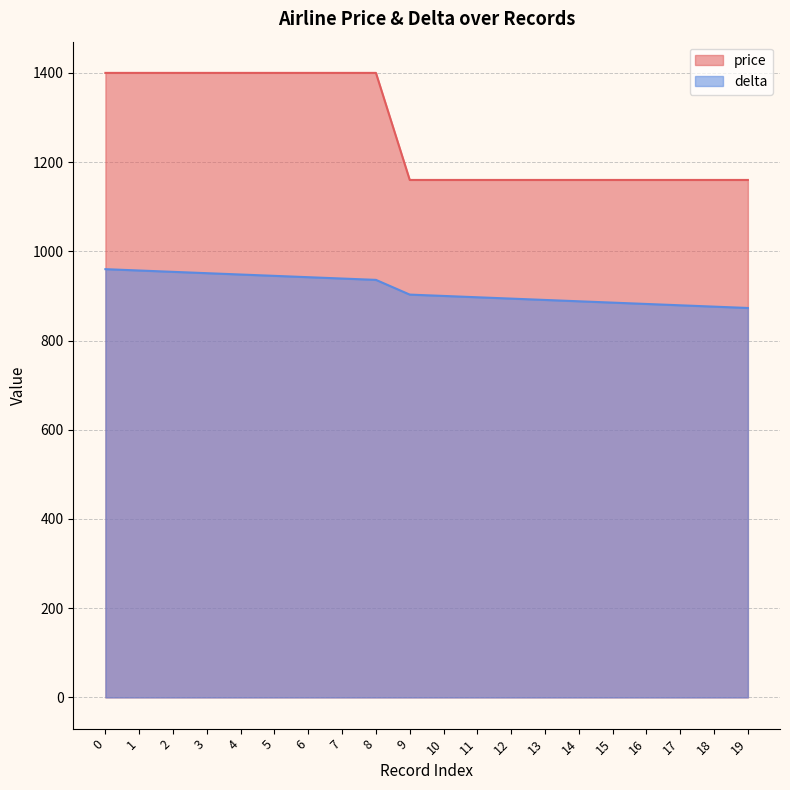

Which series has the widest spread of values?

price